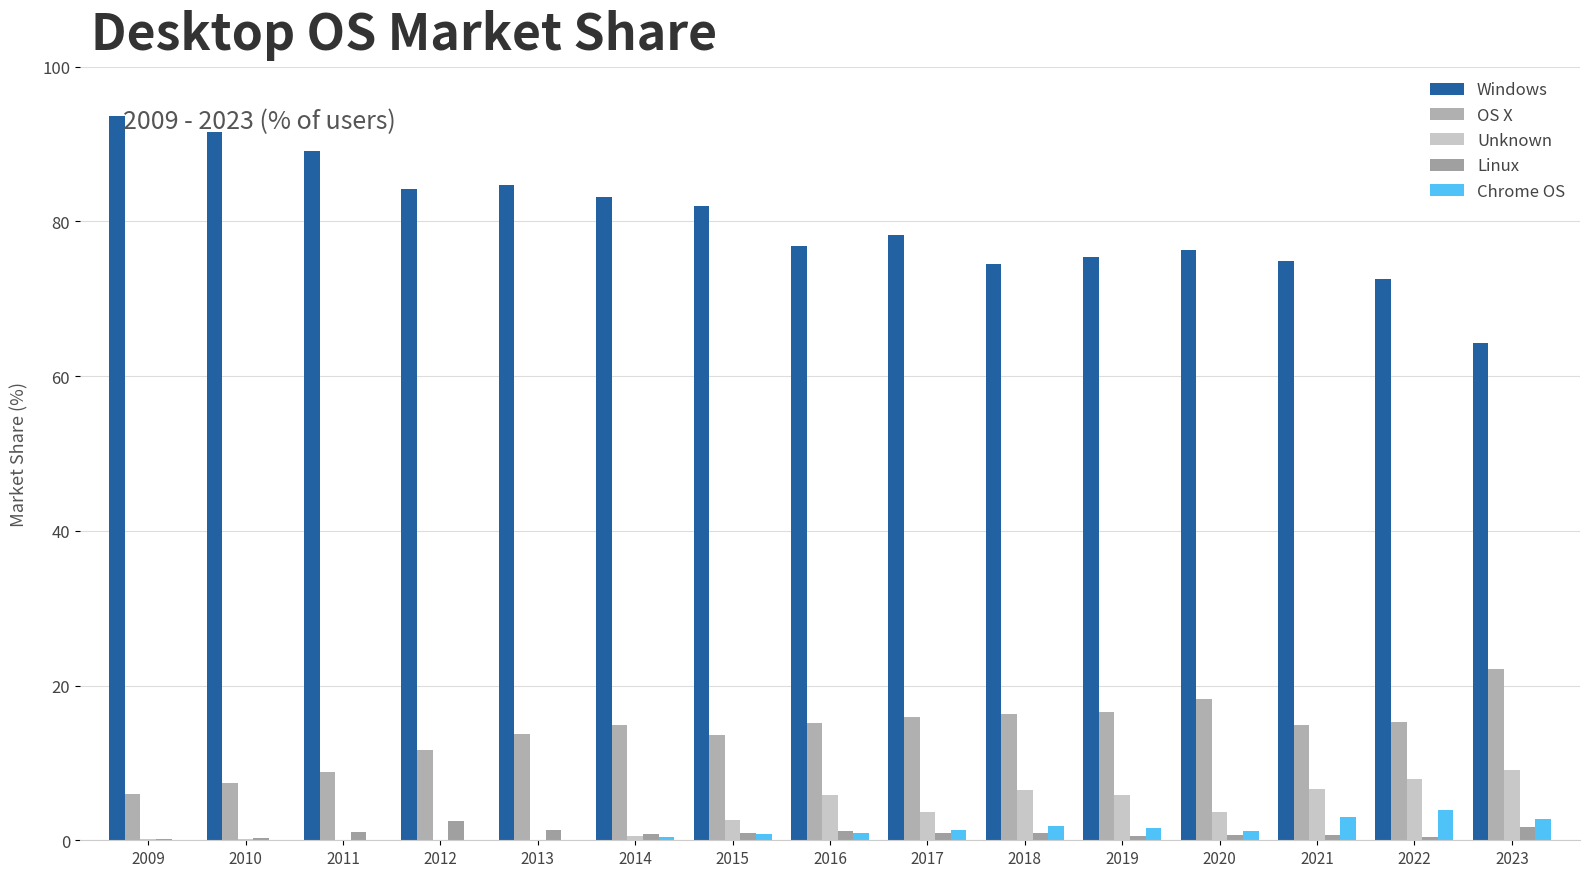

True or false: Windows has a value of 74.8 at 2021.

True